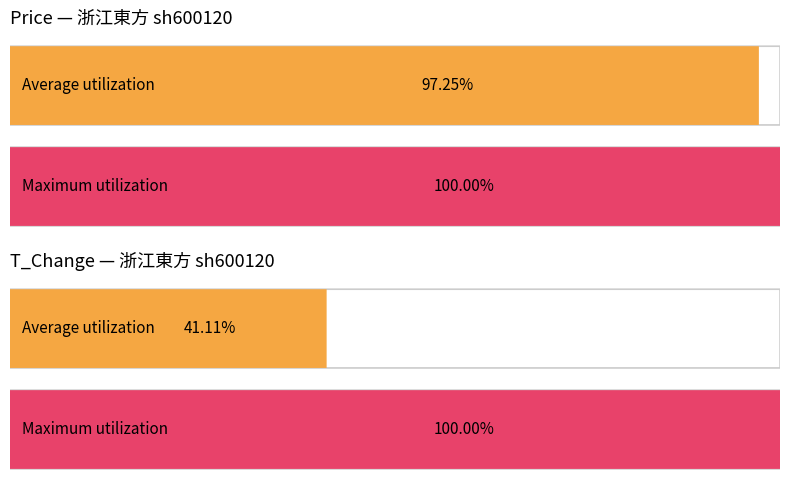

How many series are shown in this chart?

2